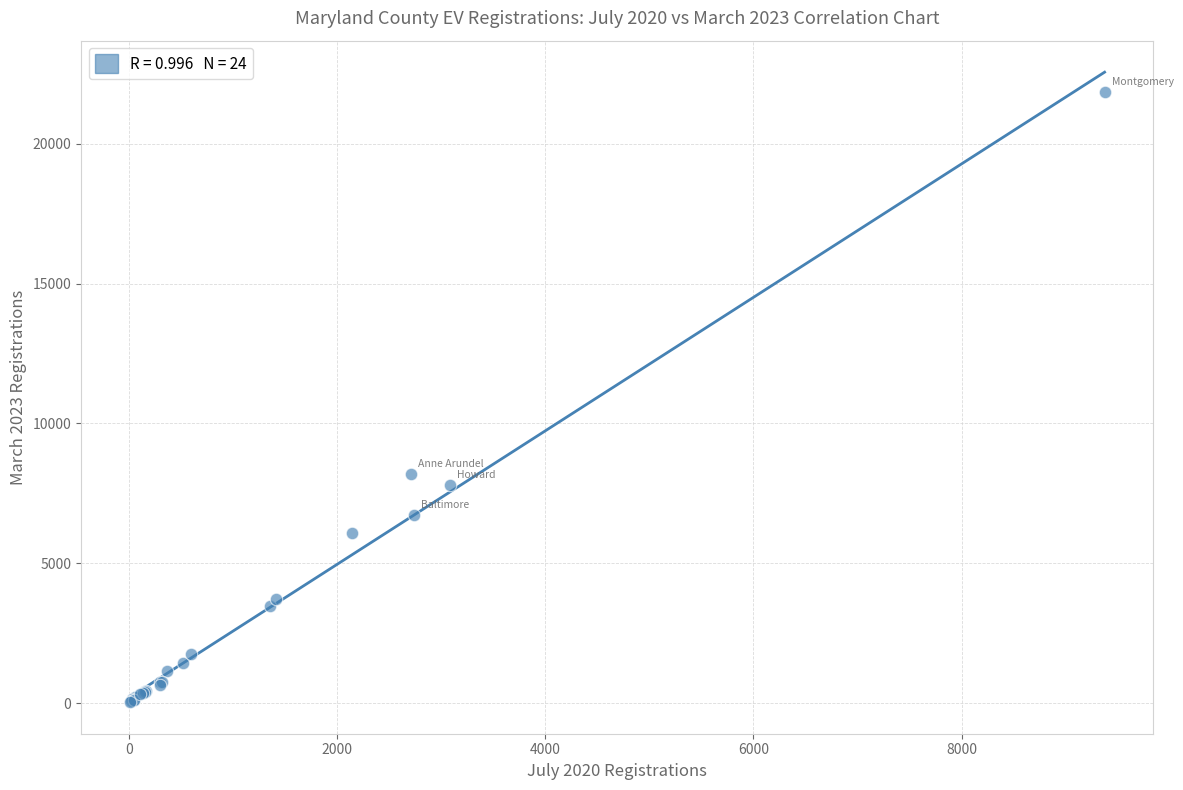

What Y value in the scatter plot is closest to 10937?

8185